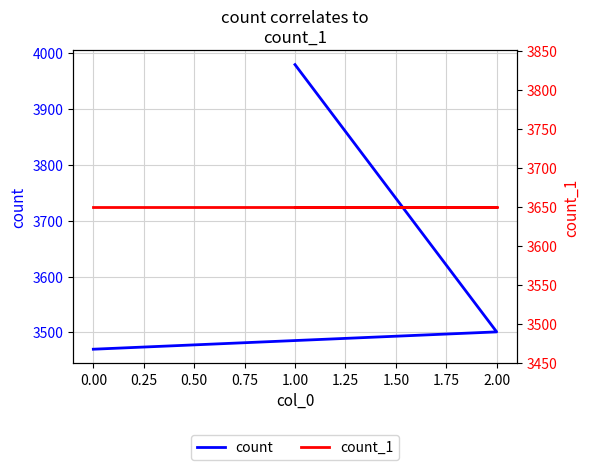

Between 1.00 and 2.00, which is larger?

1.00